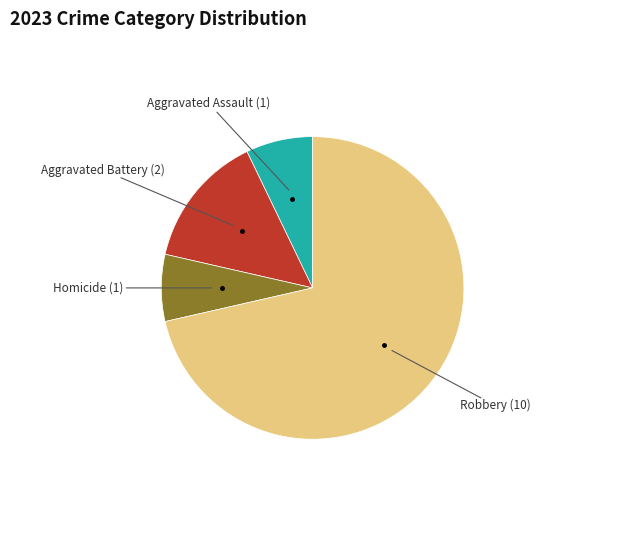

How many slices are in this pie chart?

4